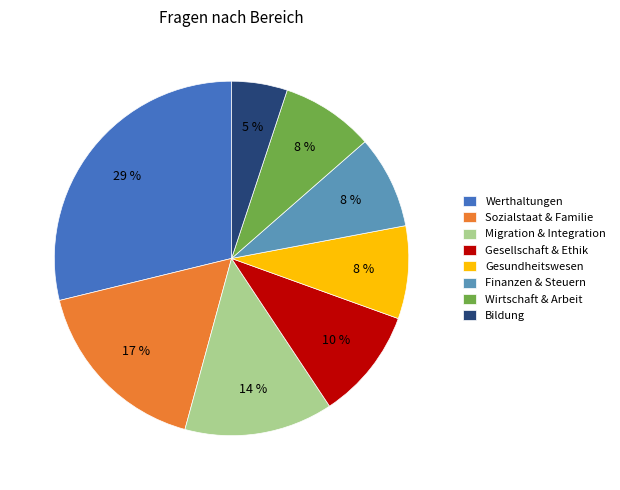

Is Migration & Integration the majority of the pie?

No